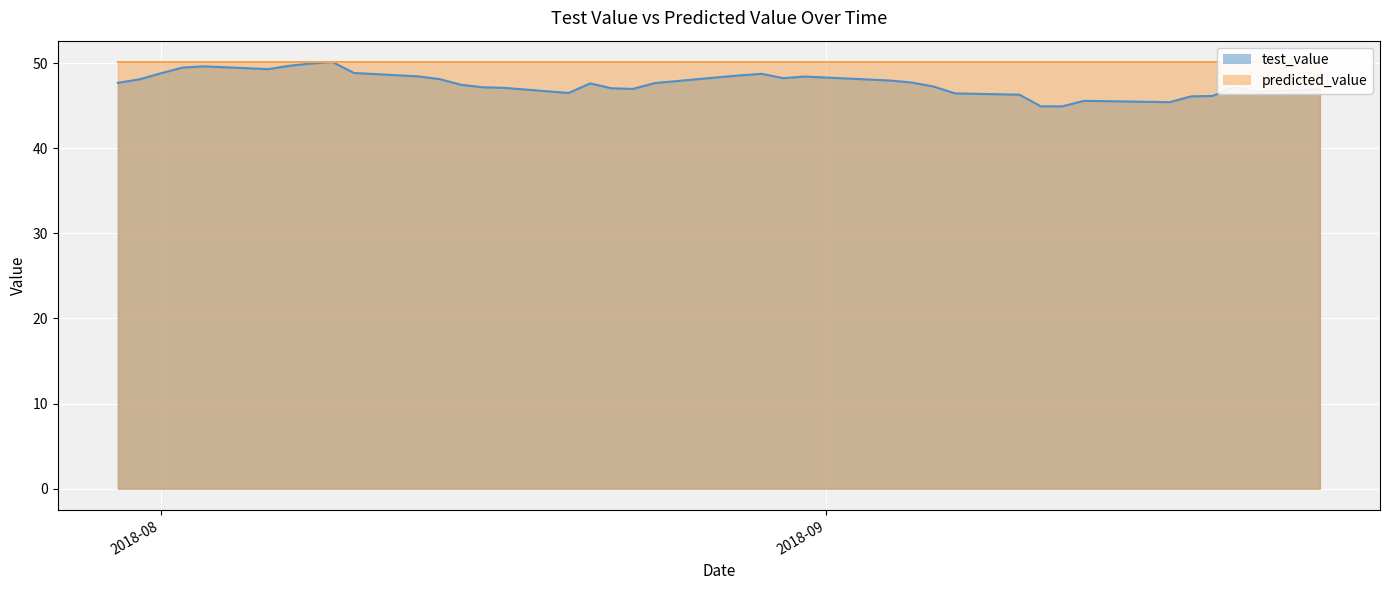

True or false: predicted_value and test_value intersect in this chart.

False